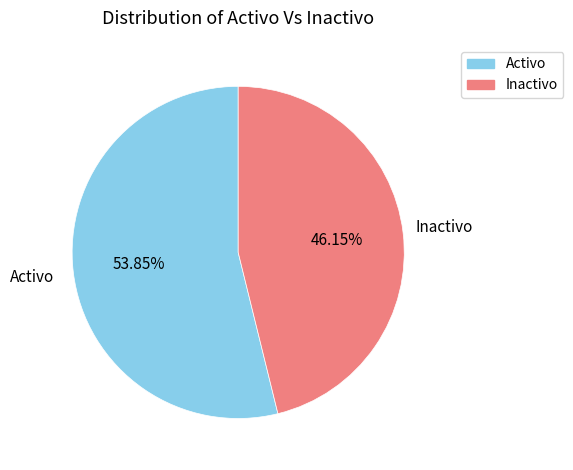

What is the ratio of the value at Activo to the value at Inactivo?

1.2